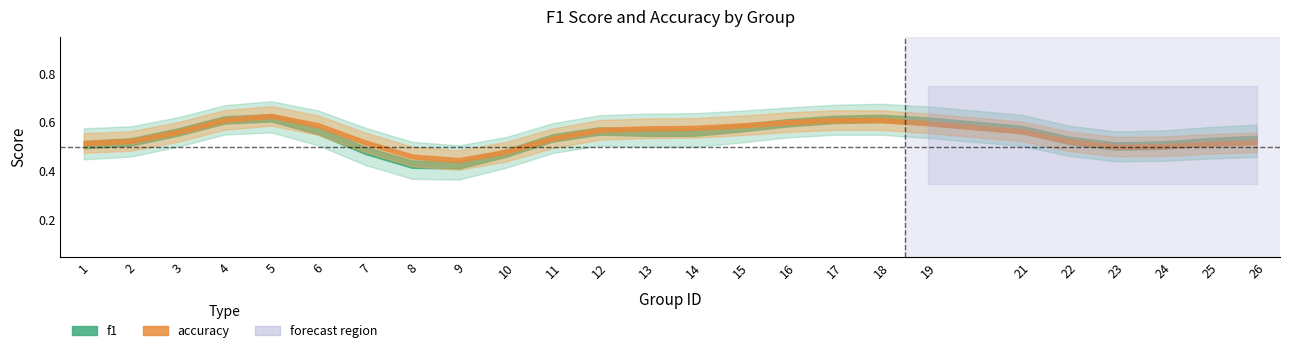

Rank the series at 9 from lowest to highest value.

f1, accuracy